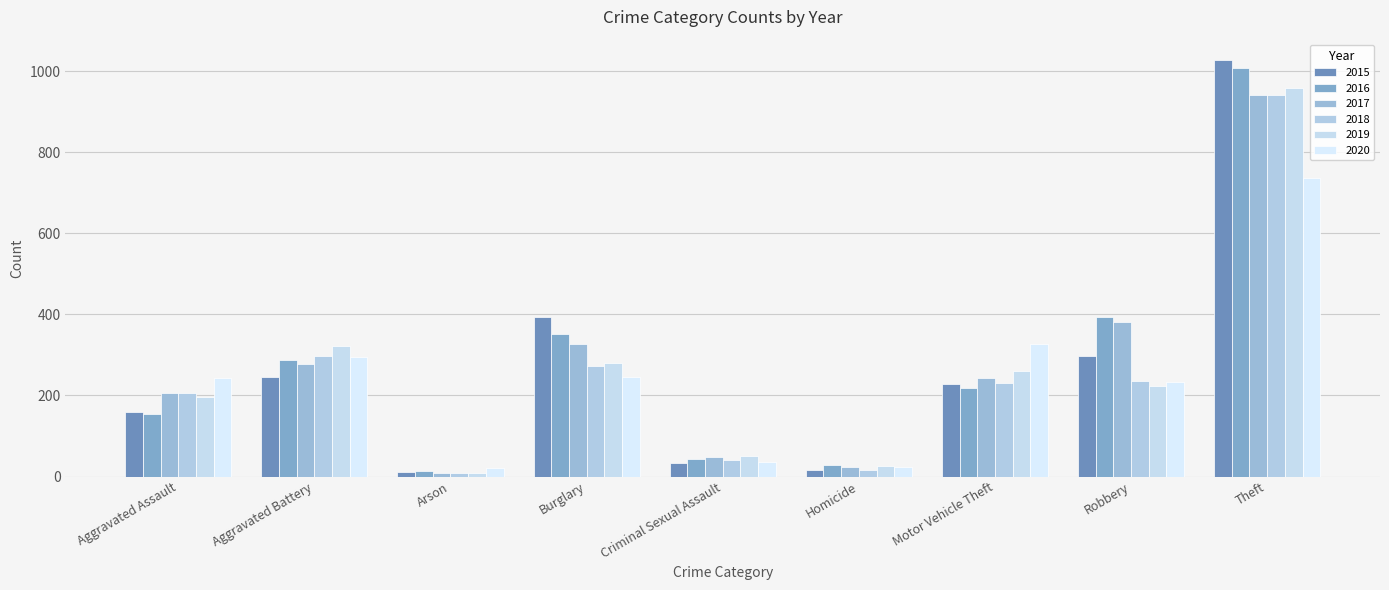

At which label is 2018 closest to 475?

Aggravated Battery